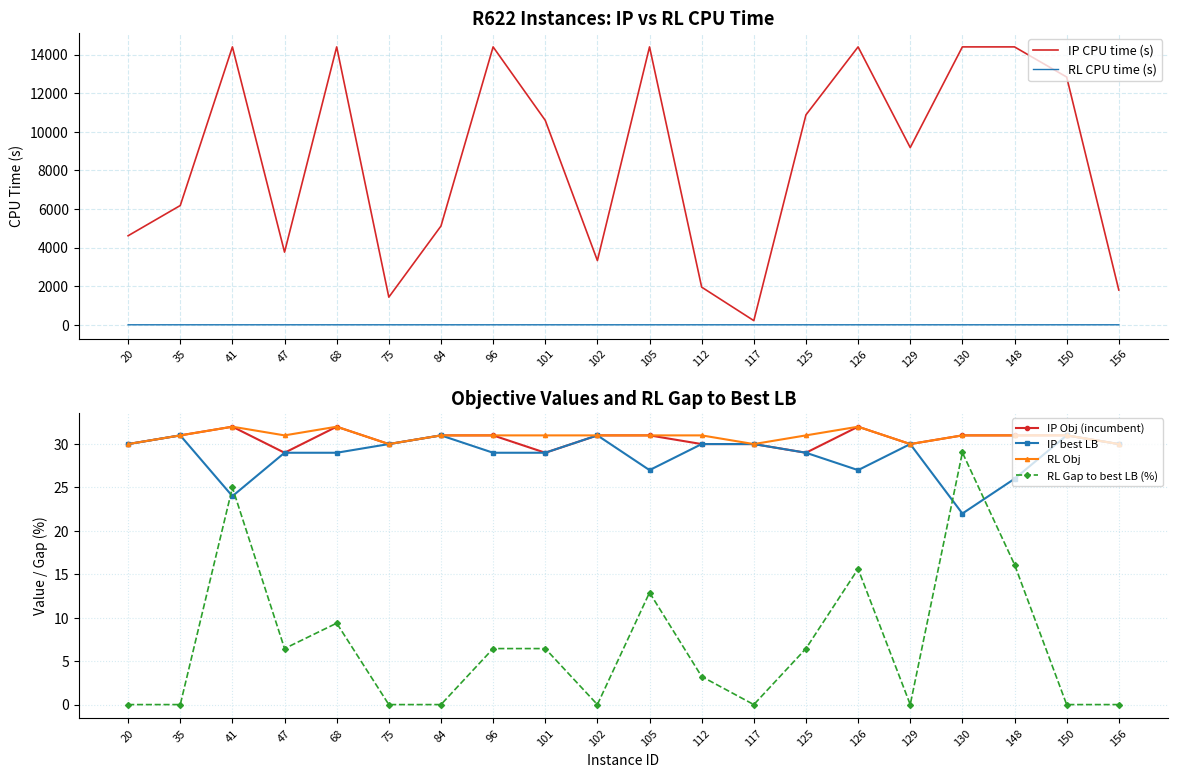

True or false: IP CPU time (s) and RL CPU time (s) intersect in this chart.

False